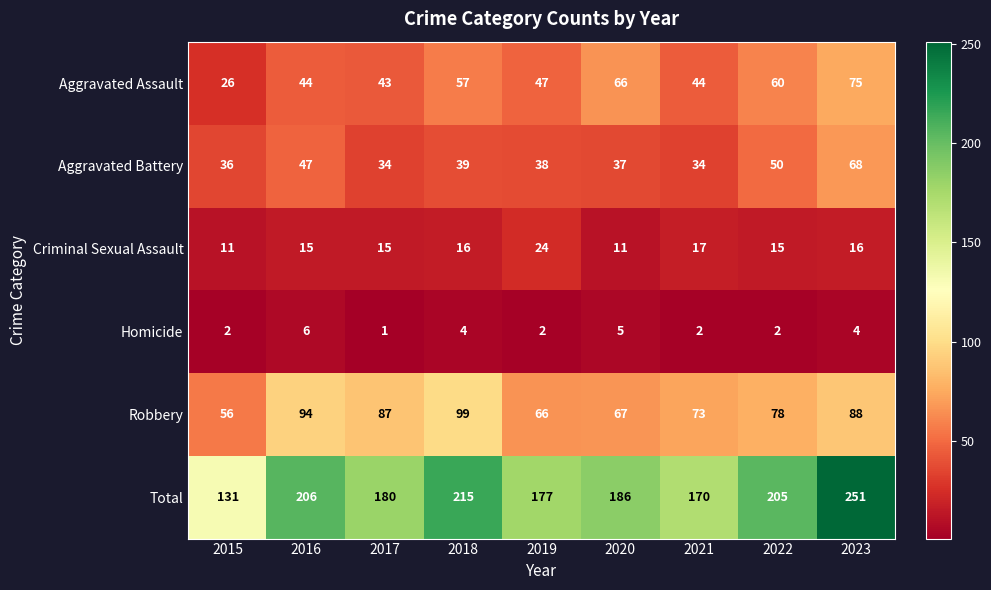

What is the sum of the Aggravated Battery values at 2019 and 2017?

72